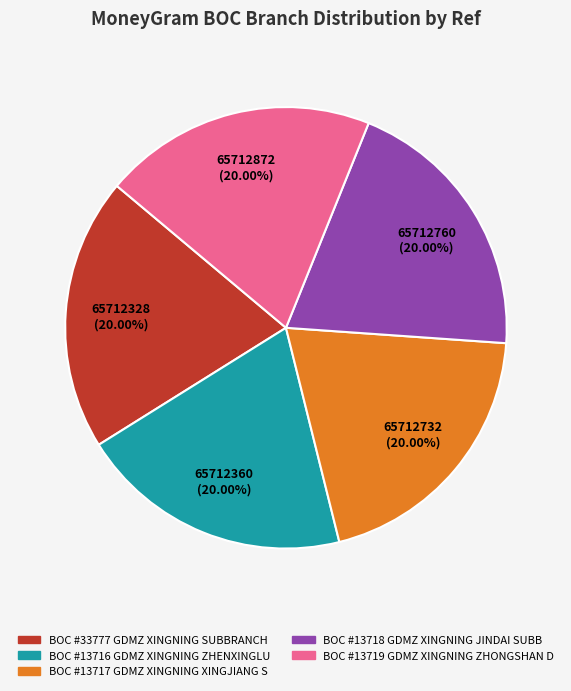

Approximately how many times larger is the value at BOC #13717 GDMZ XINGNING XINGJIANG S compared to BOC #33777 GDMZ XINGNING SUBBRANCH?

1.0